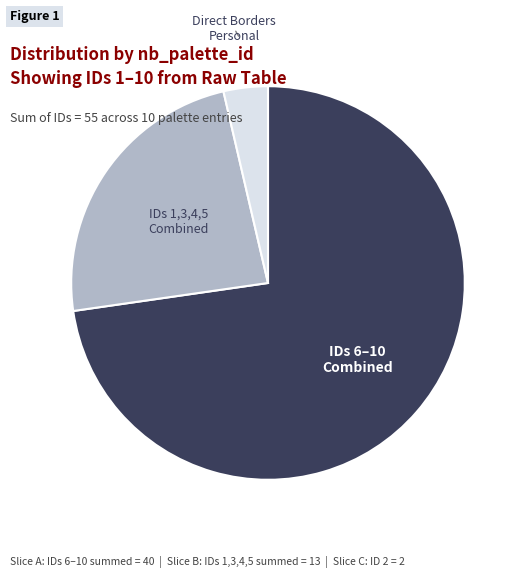

Do IDs 1,3,4,5 Combined and IDs 6–10 Combined together represent more than half of the pie?

Yes